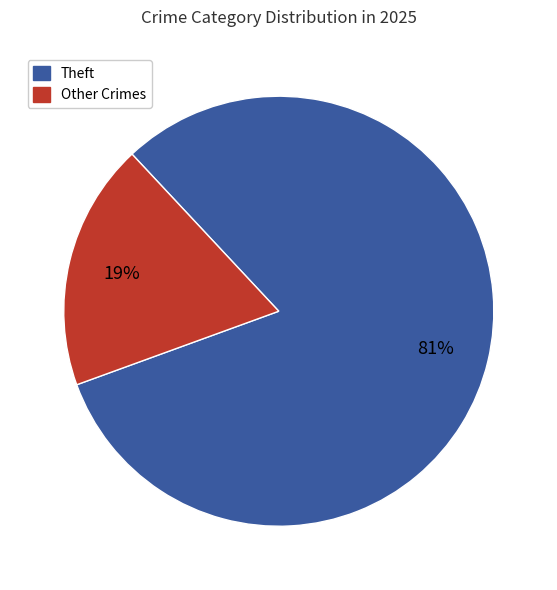

Is there a majority slice in this chart?

Yes